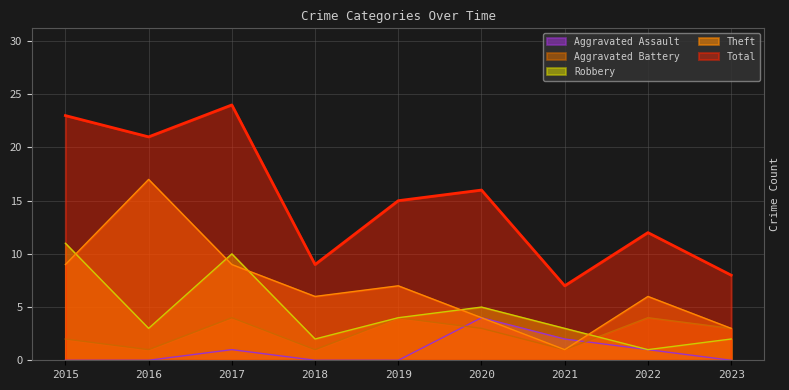

What is the difference between the highest and lowest values at 2015?

23